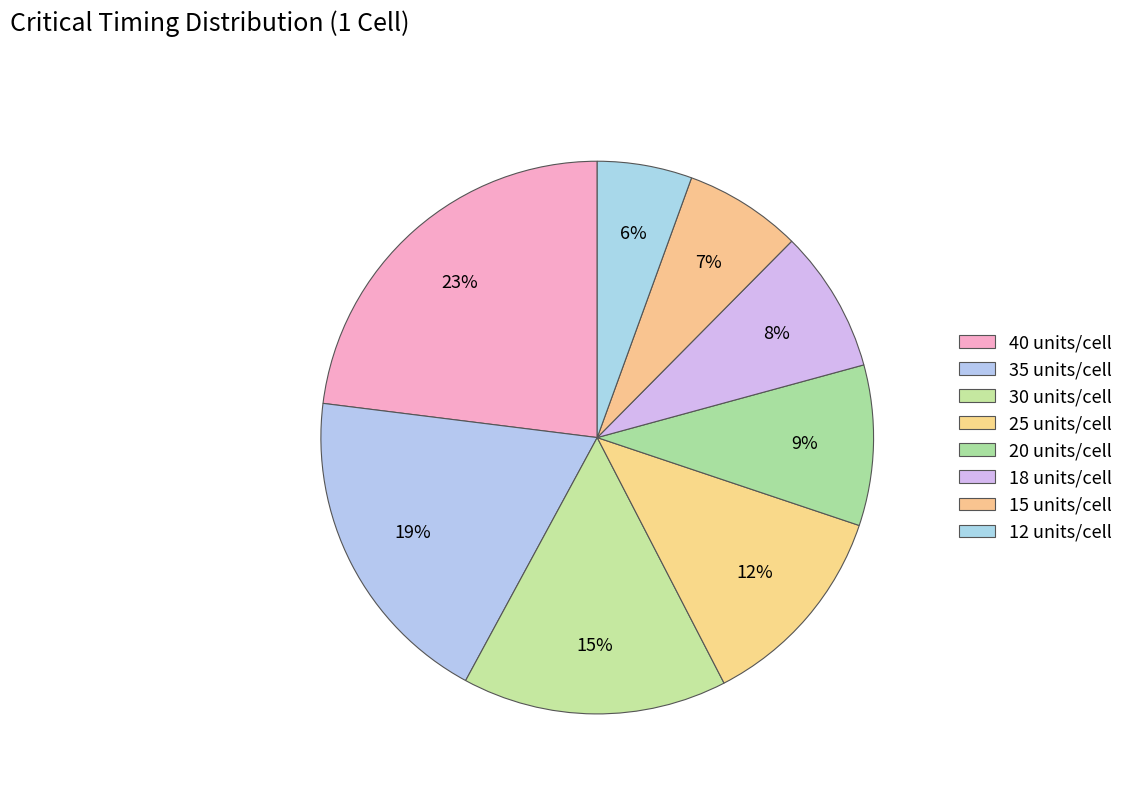

Count the number of slices in the pie.

8